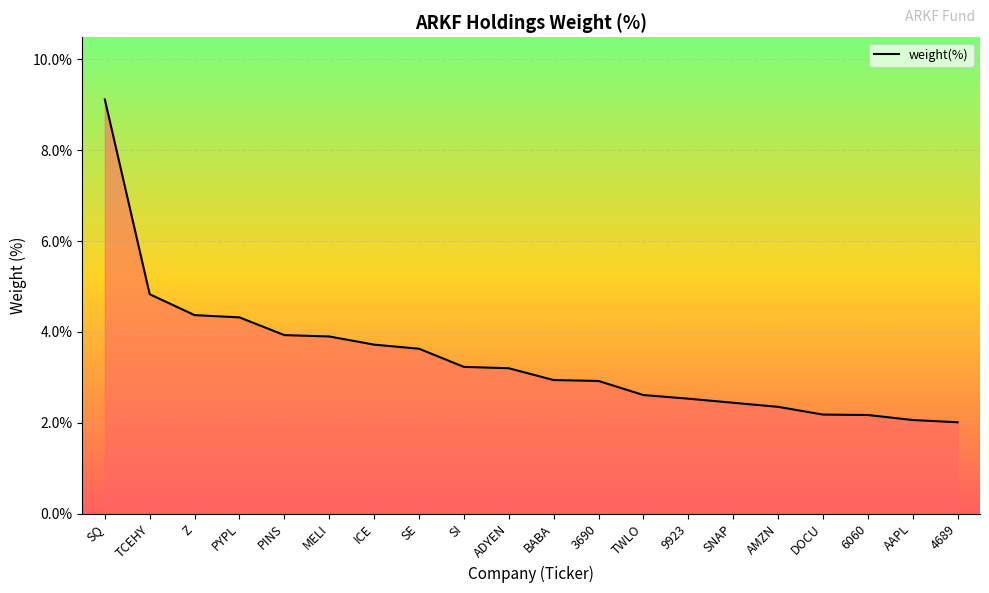

What is the sum of all values?

68.5